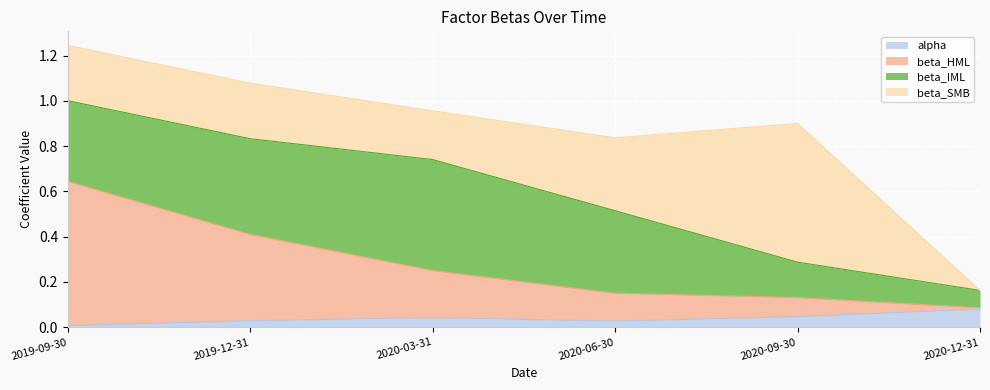

At which category is the sum across all series the highest?

2019-09-30